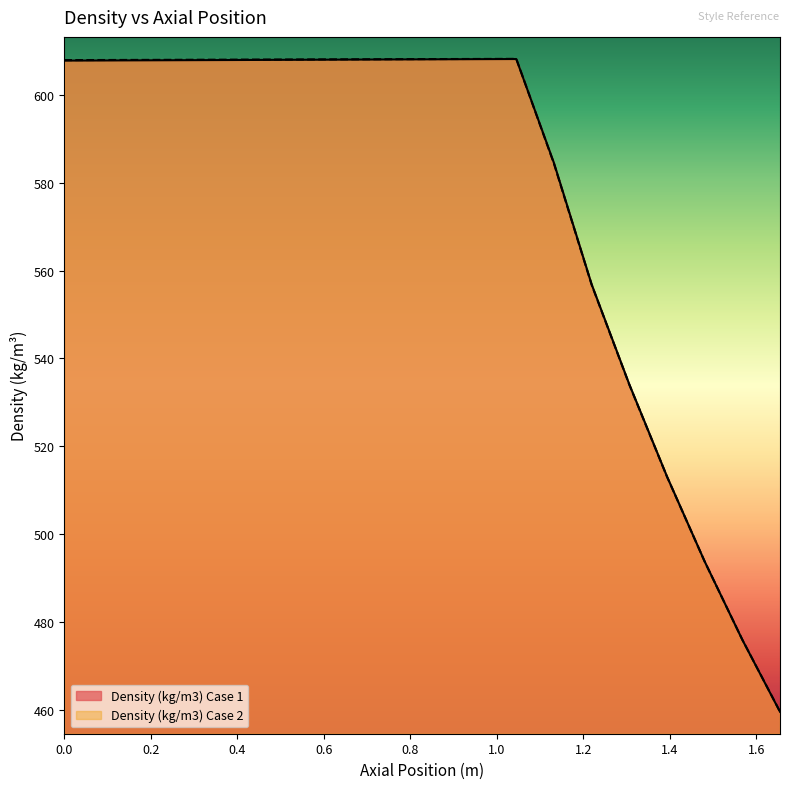

Between which two adjacent categories do Density (kg/m3) Case 2 and Density (kg/m3) Case 1 first intersect?

1.045263157894737 and 1.132368421052632